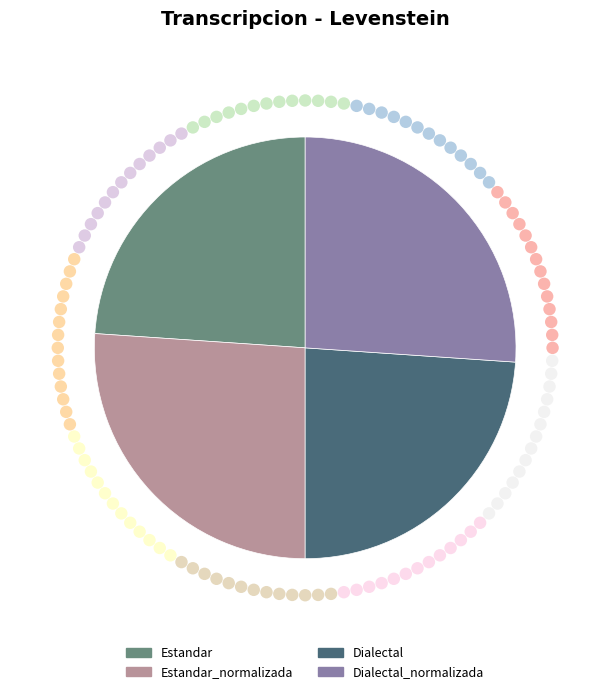

How much of the chart is everything except Estandar?

76.1%